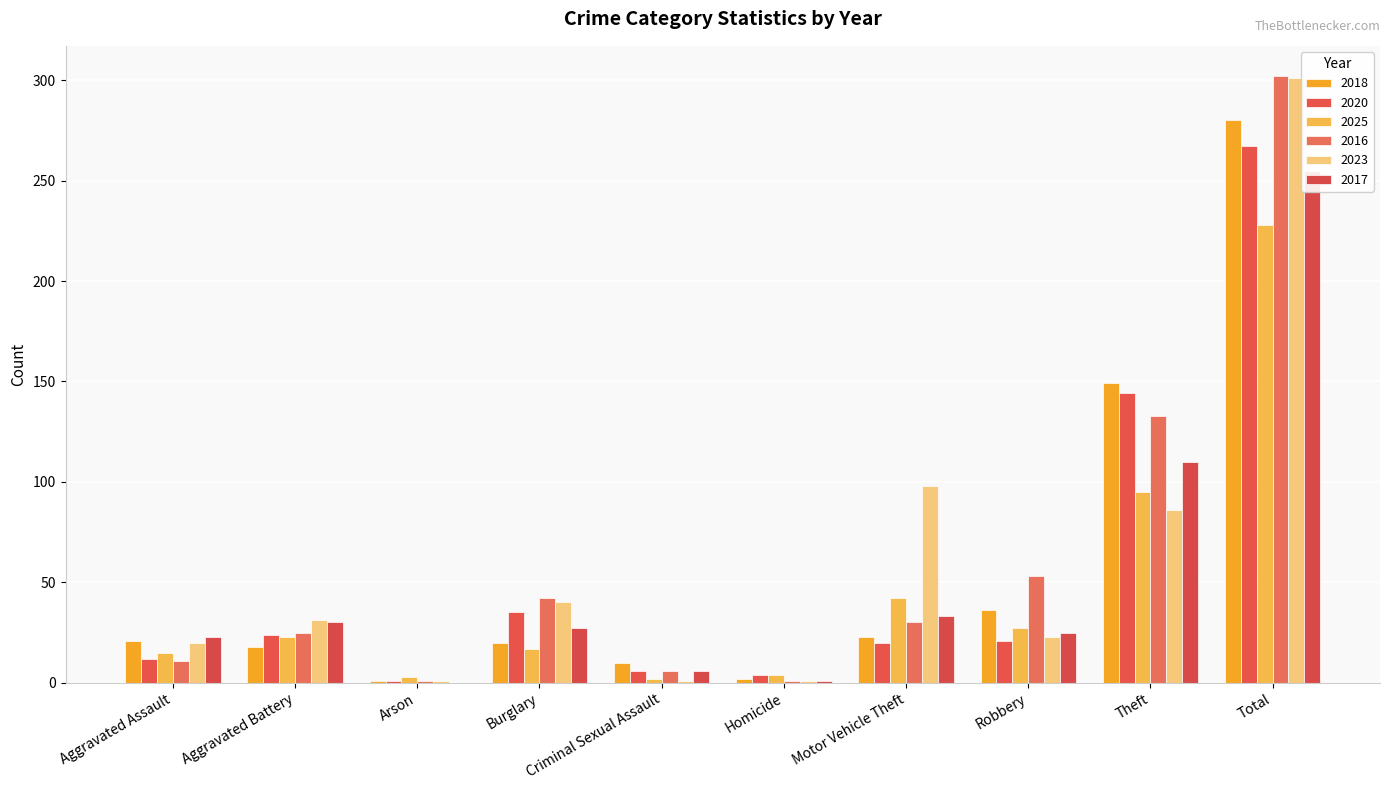

Is the value of 2023 at Robbery greater than the value of 2017 at Theft?

No